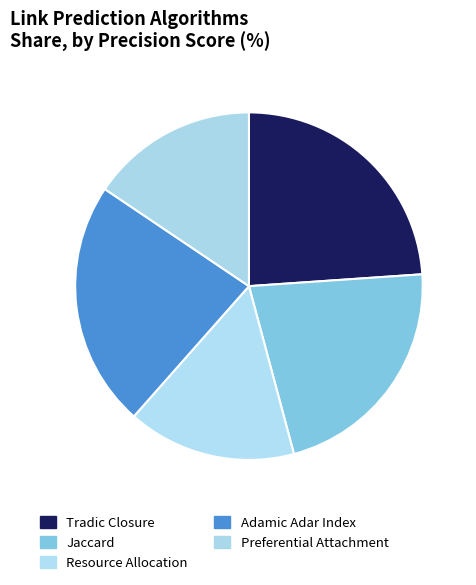

How many segments does this pie chart have?

5